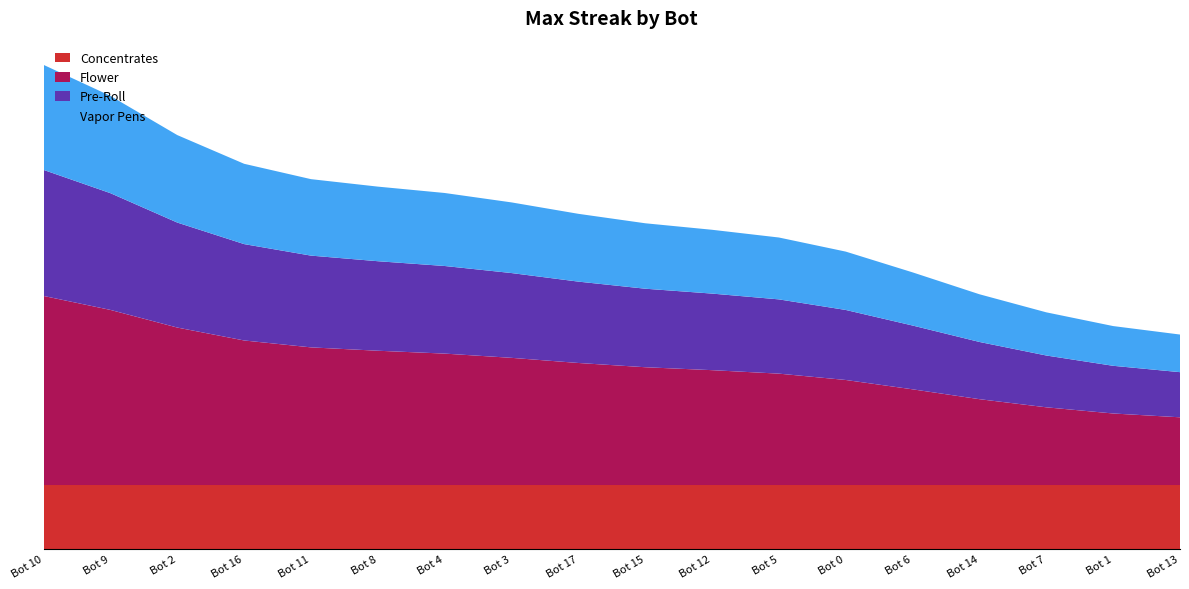

Reading left to right, list all the values displayed in this chart.

24	16	16	14	14	14	14	14	12	12	12	12	12	10	8	8	8	6